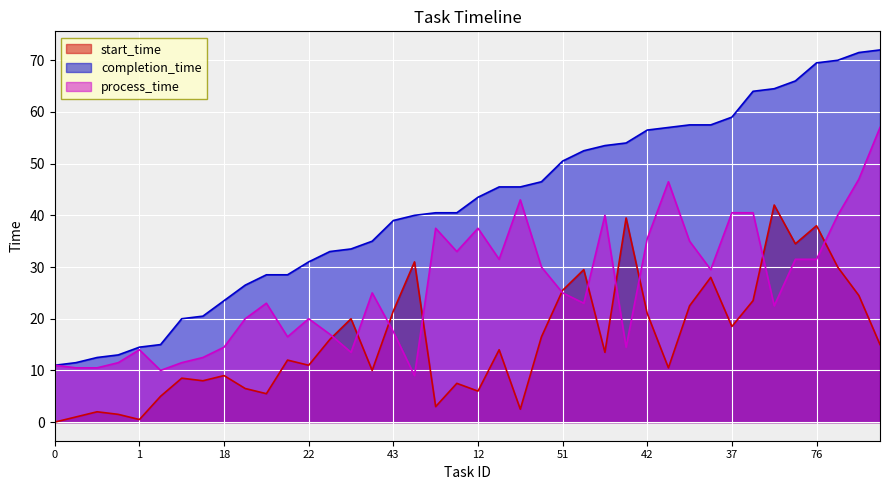

What is the label of the 13th point from the right?

79